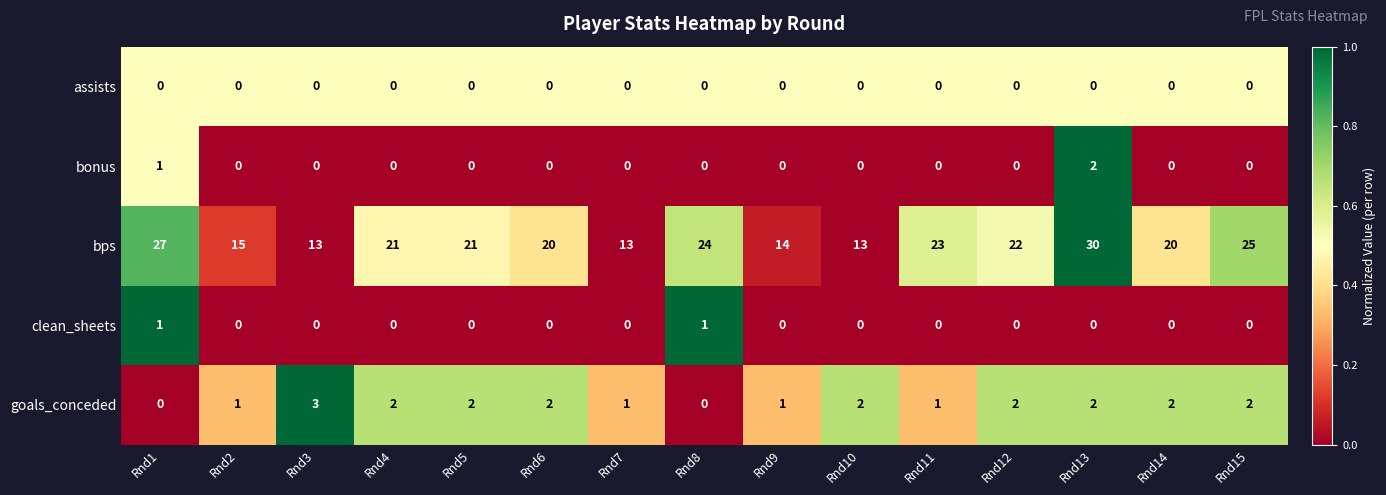

At which category is the sum across all series the highest?

Rnd13